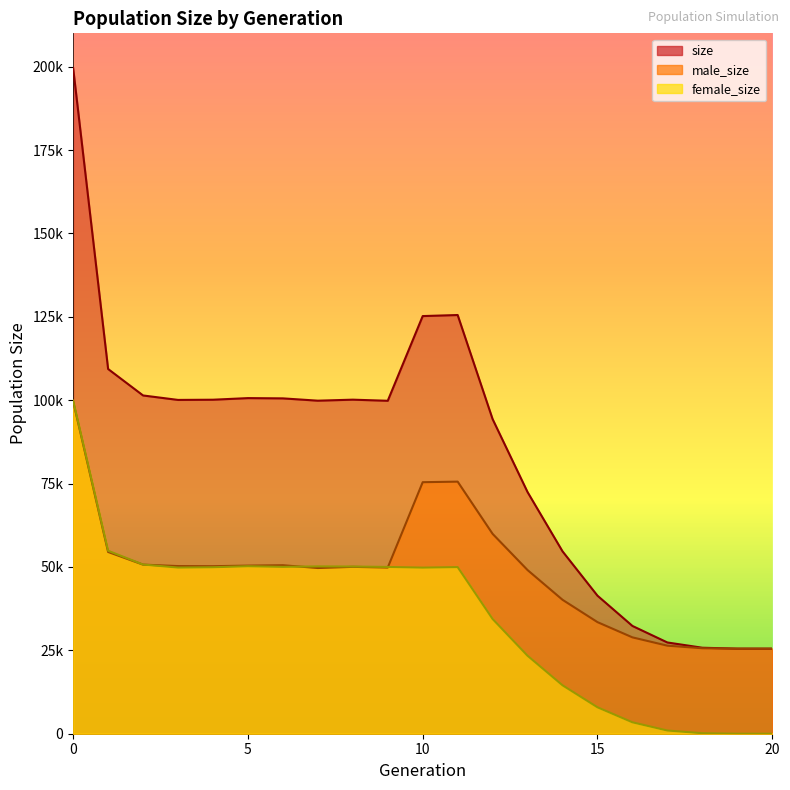

Which series has the widest spread of values?

size